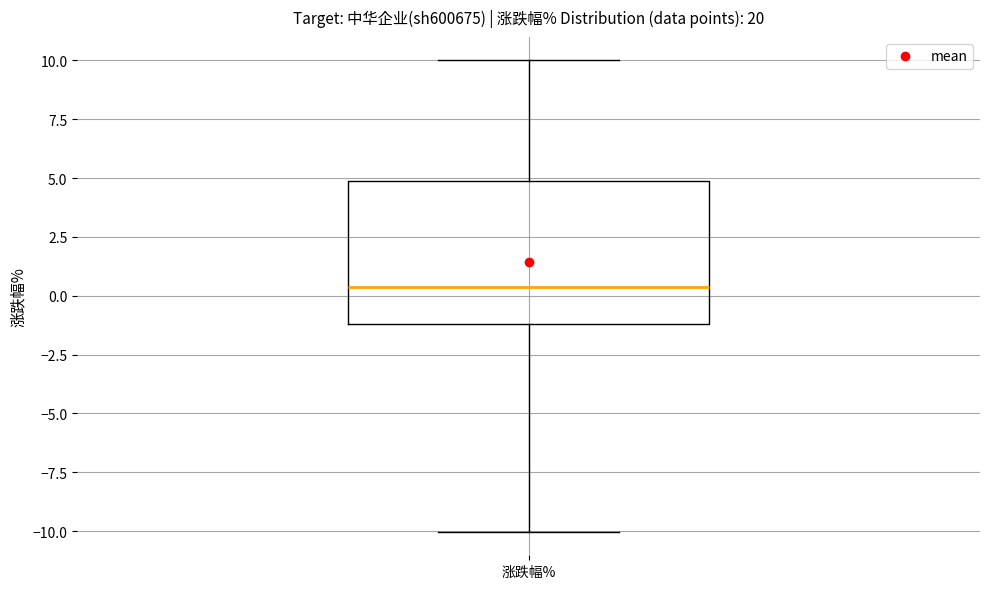

Where is the lower edge of the box for 涨跌幅% on the y-axis? The values are not printed on the chart, so give them approximately, as read against the axis.

-1.0